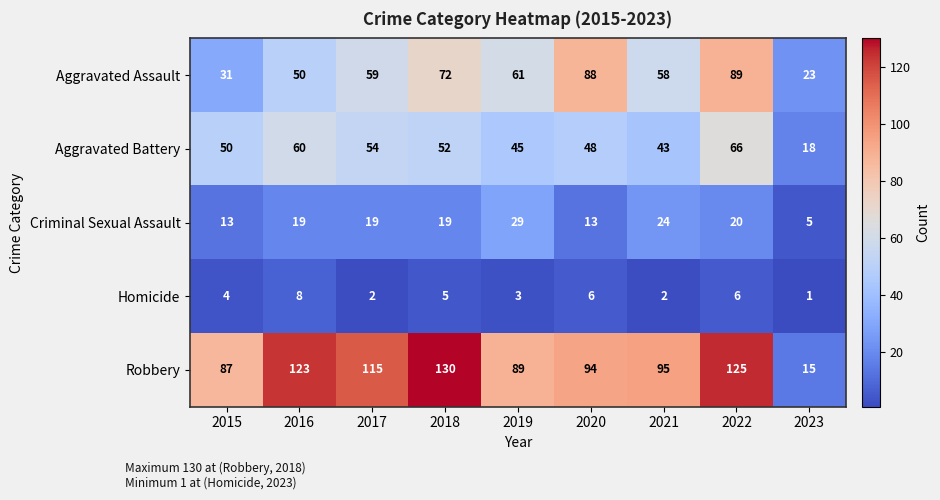

Which series has the largest range (max minus min)?

Robbery